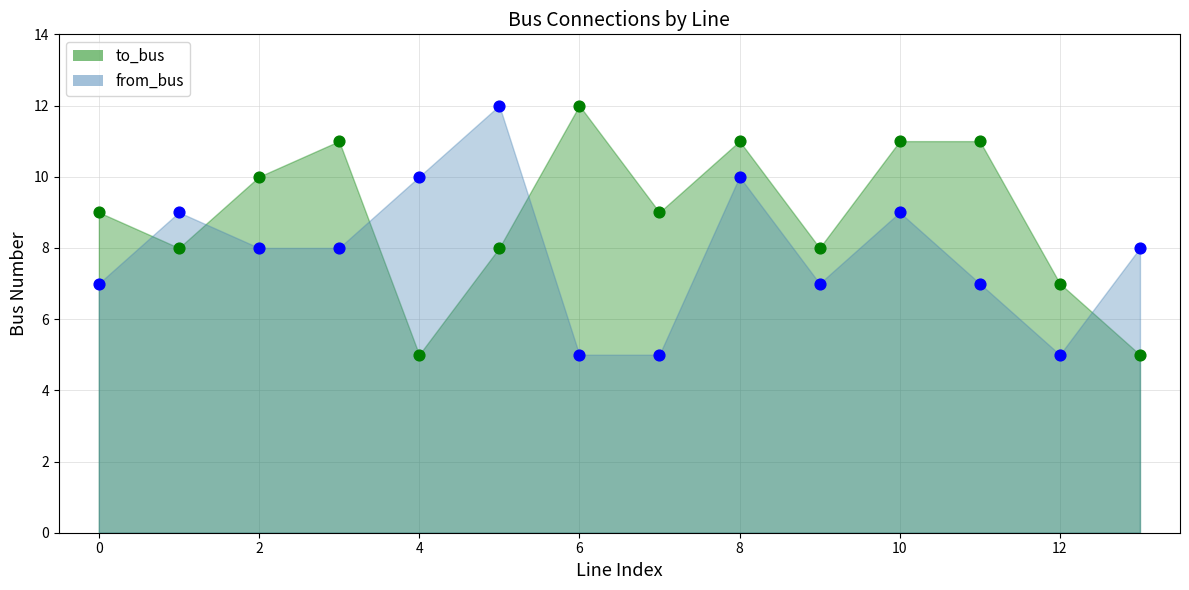

What are all the series names shown in the legend?

to_bus, from_bus